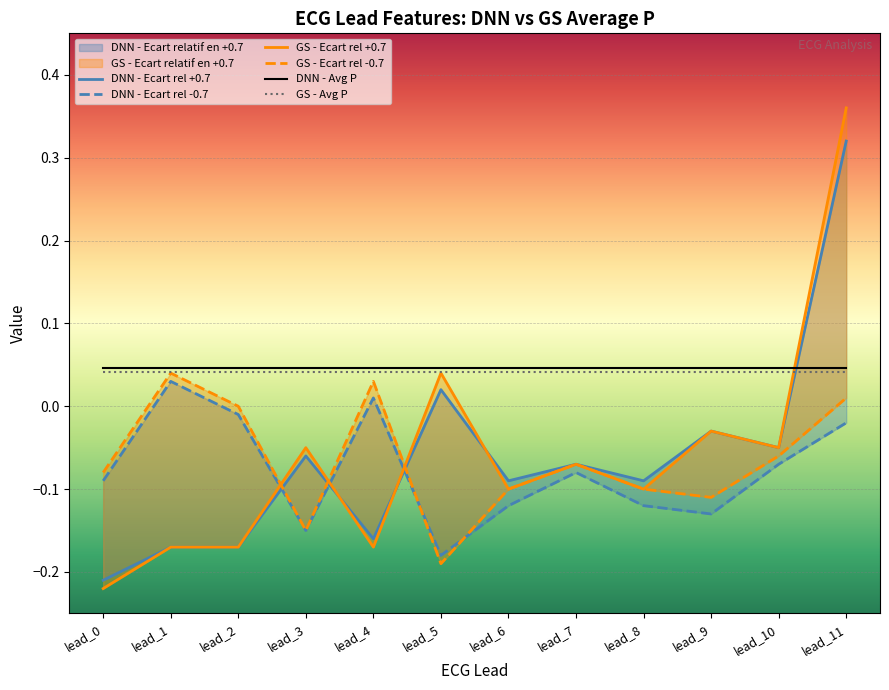

Which series changed the most between lead_2 and lead_10?

DNN - Ecart relatif en +0.7